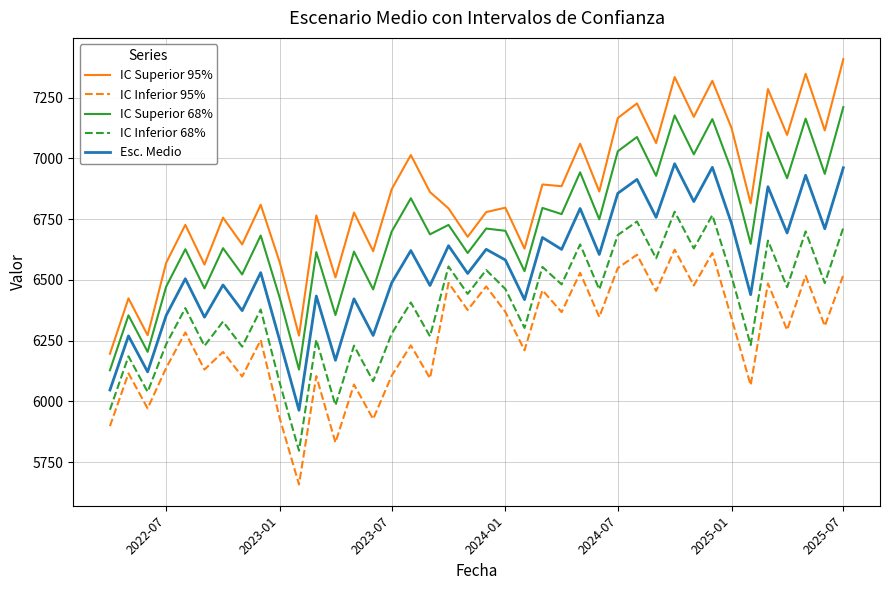

What is the difference between the maximum and minimum values in the IC Inferior 68% series?

983.9